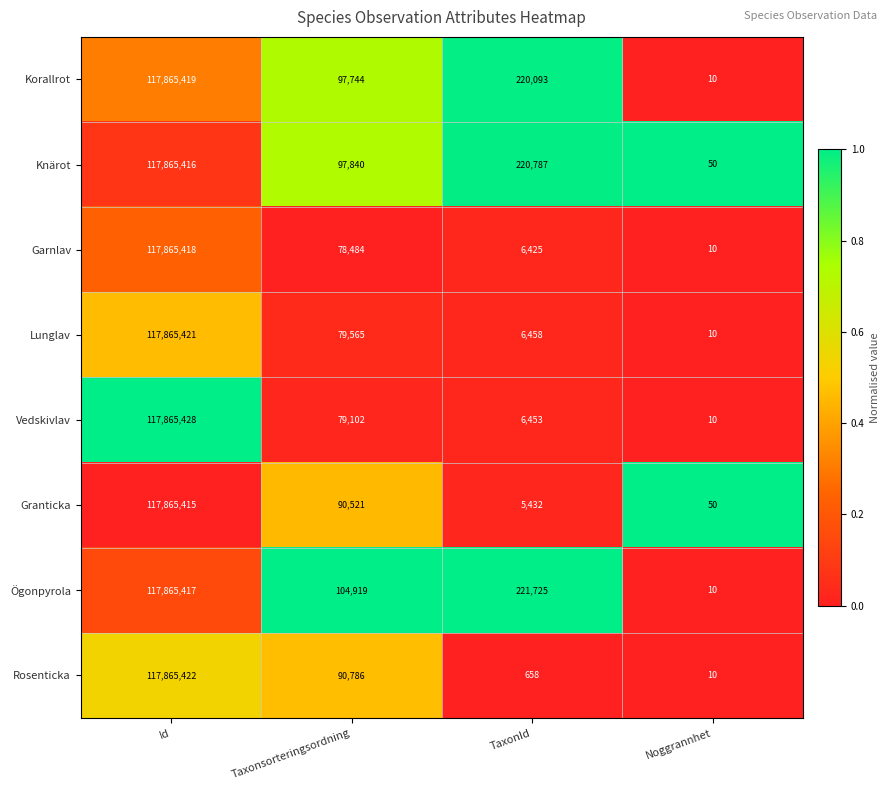

True or false: Garnlav has a value of 4107 at TaxonId.

False